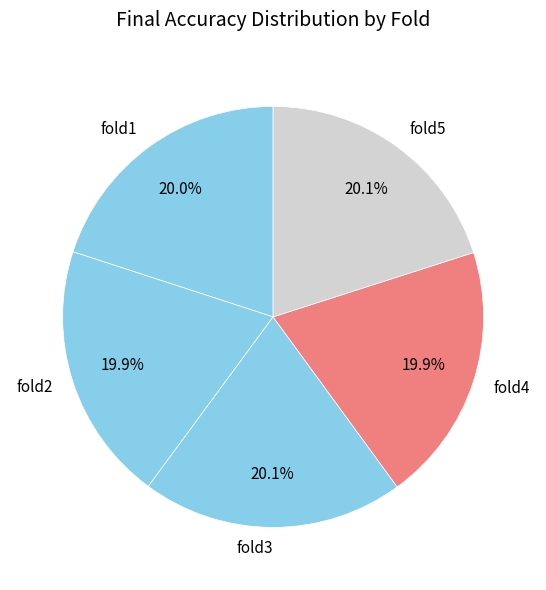

Is fold1 the majority of the pie?

No